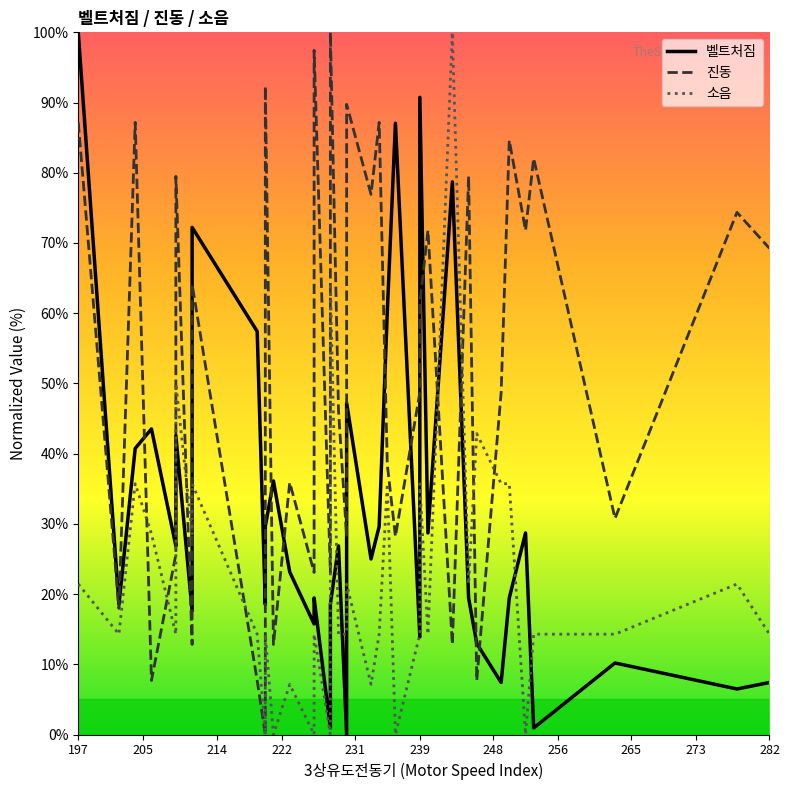

Is it true that 진동 equals 8.7 at 13?

False